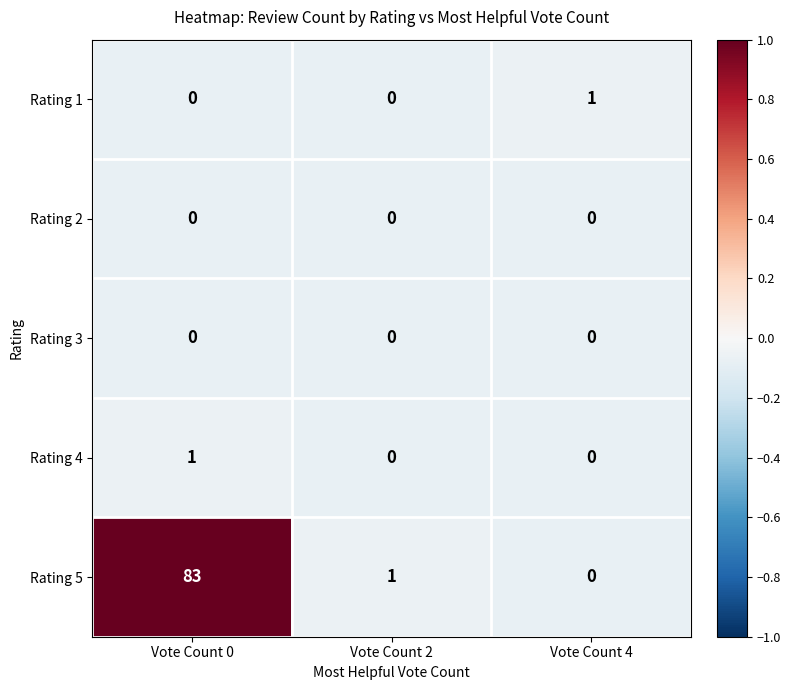

At which label is Rating 5 closest to 41?

Vote Count 2